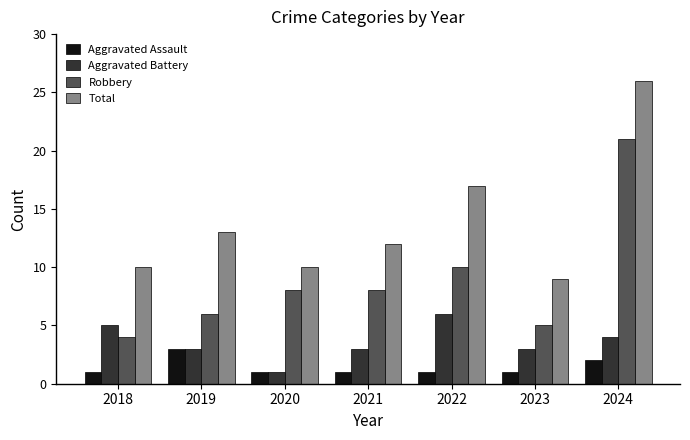

The Total series shows 9 at 2023. True or false?

True